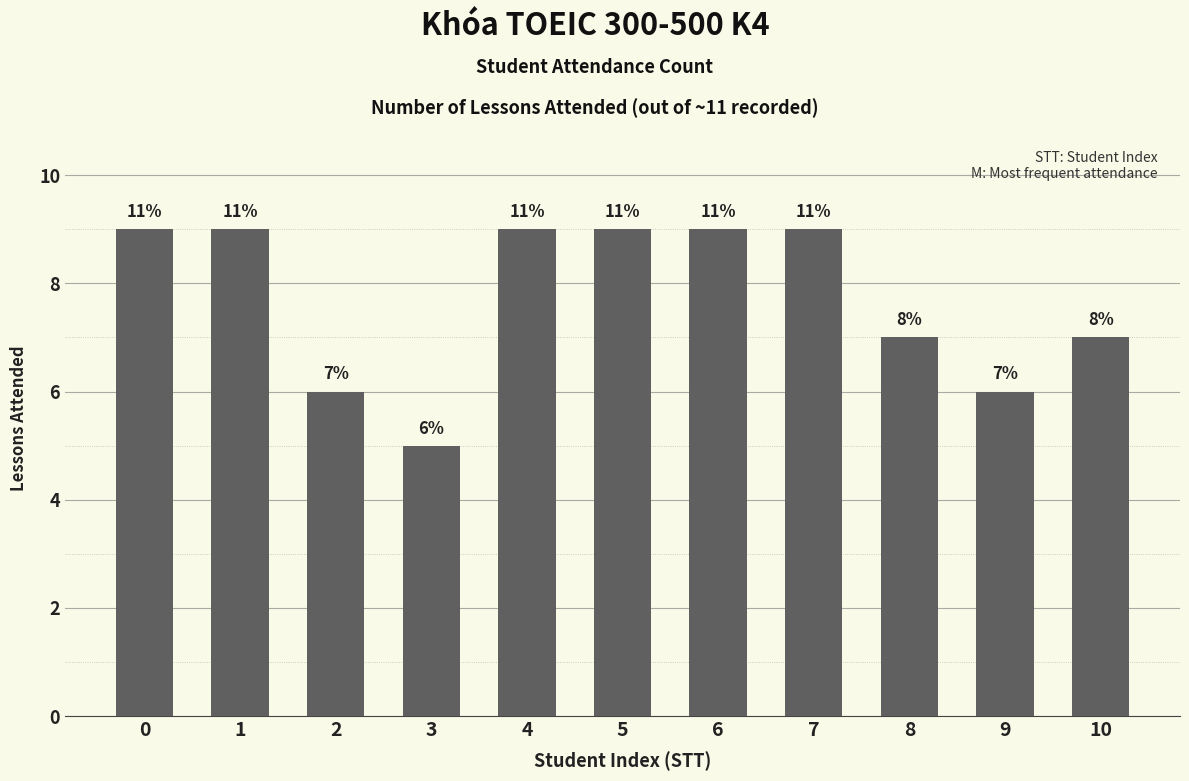

Is it true that the value at 10 is 4?

False